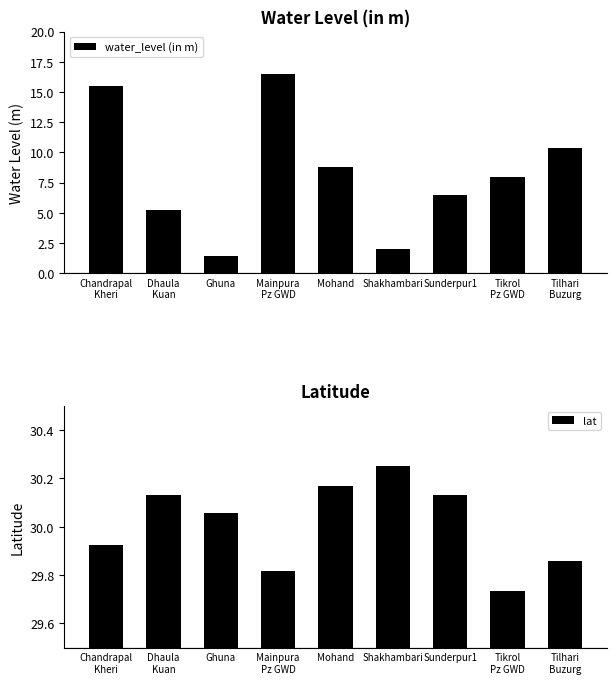

Is it true that water_level (in m) equals 0.6 at Shakhambari?

False